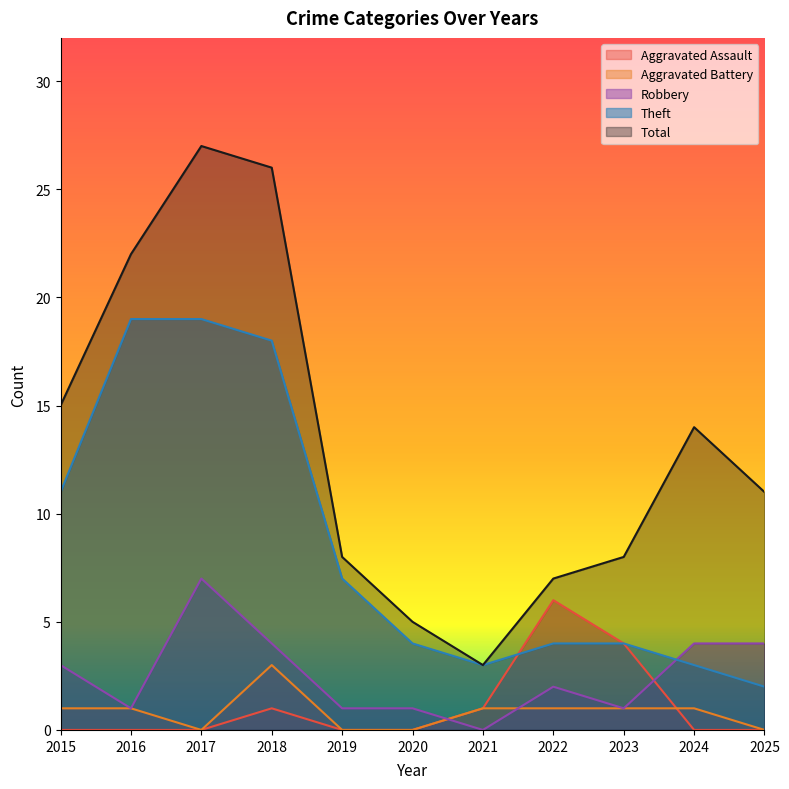

How many lines are shown in the chart?

5